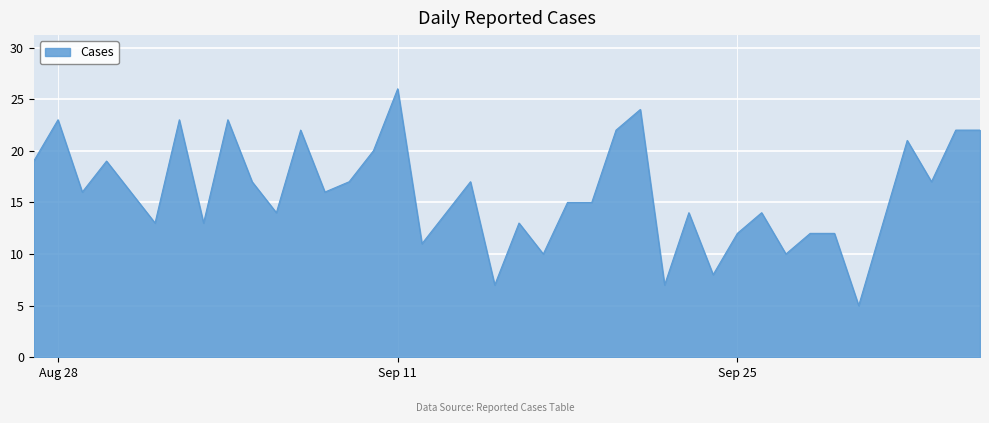

What is the maximum value shown in the chart?

26